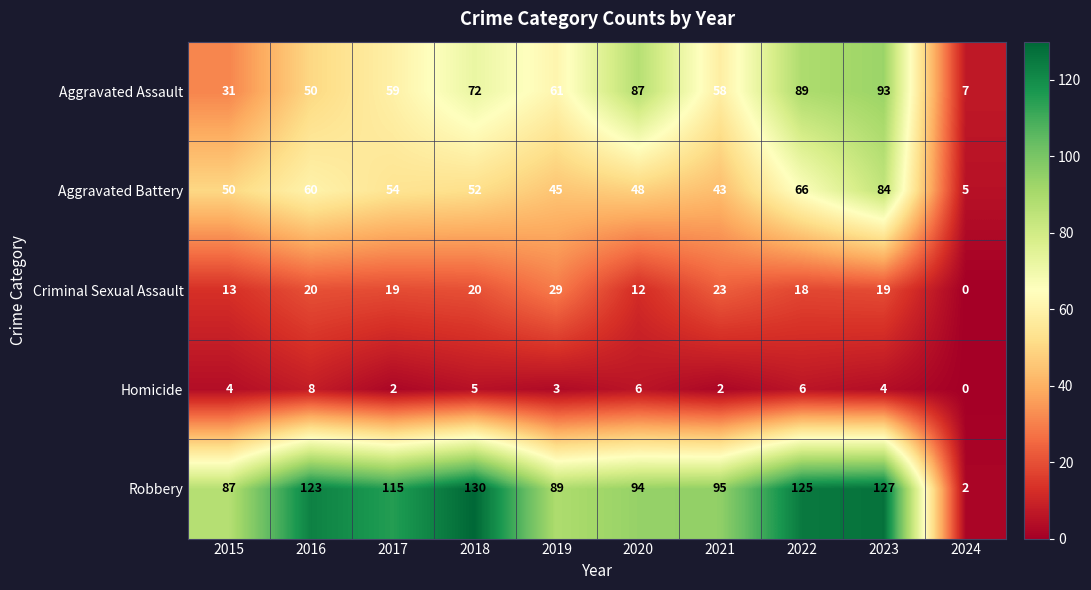

Which series has the largest total across all categories?

Robbery